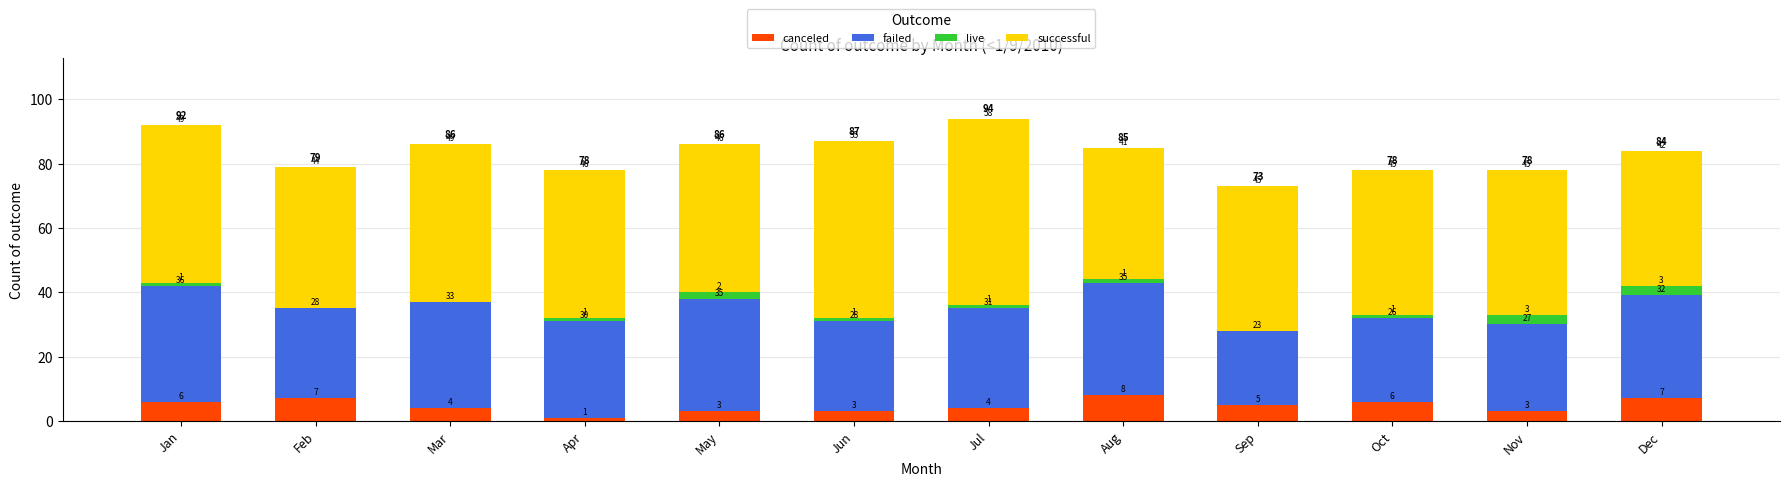

At which category is the sum across all series the highest?

Jul